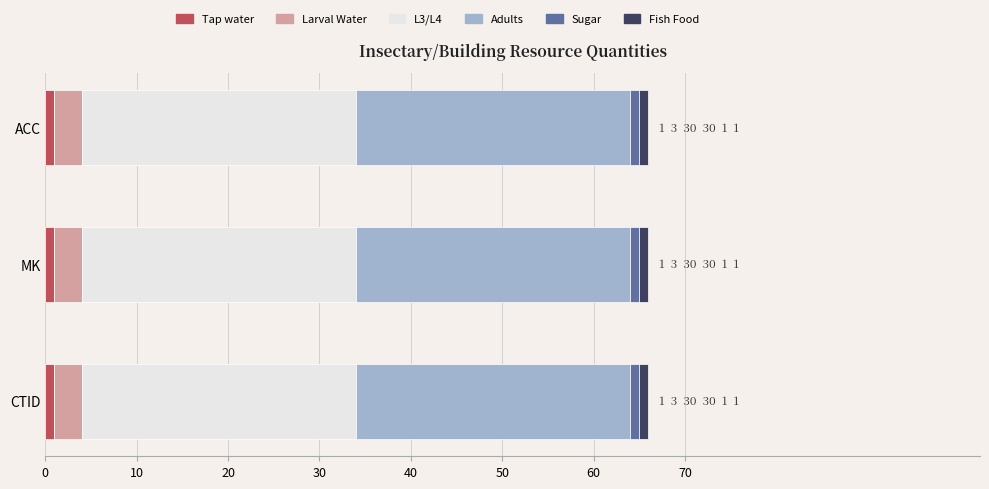

Is it true that Sugar equals 1 at MK?

True